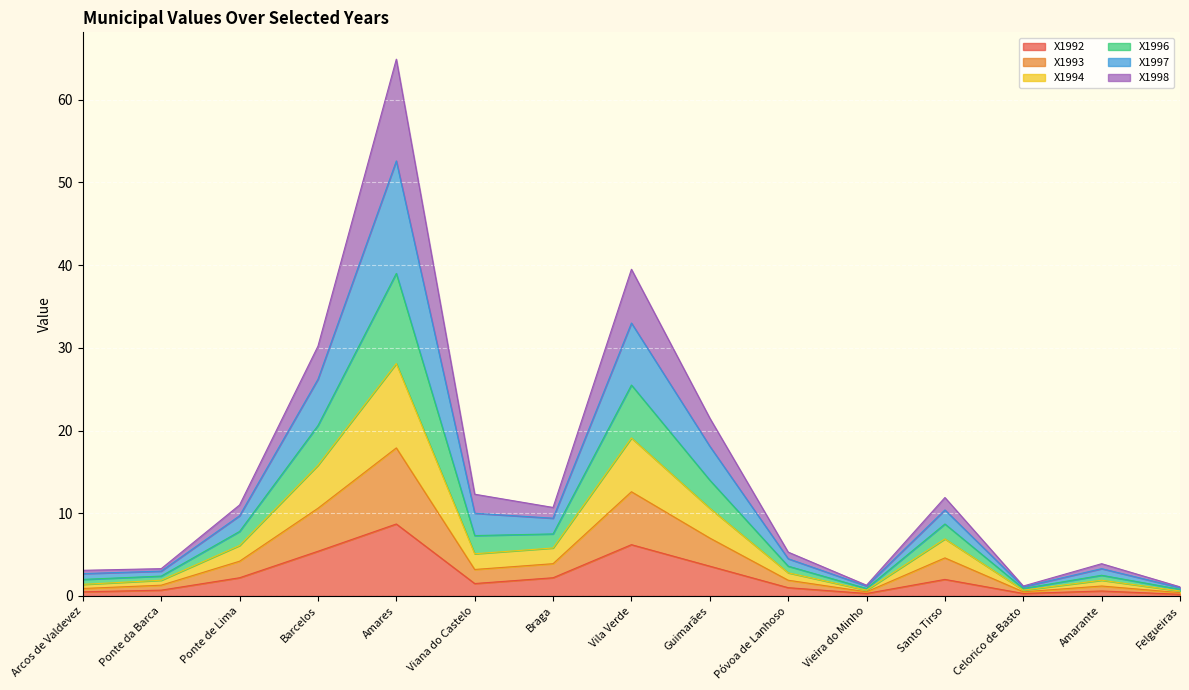

Is it true that X1997 equals 13.5 at Ponte de Lima?

False